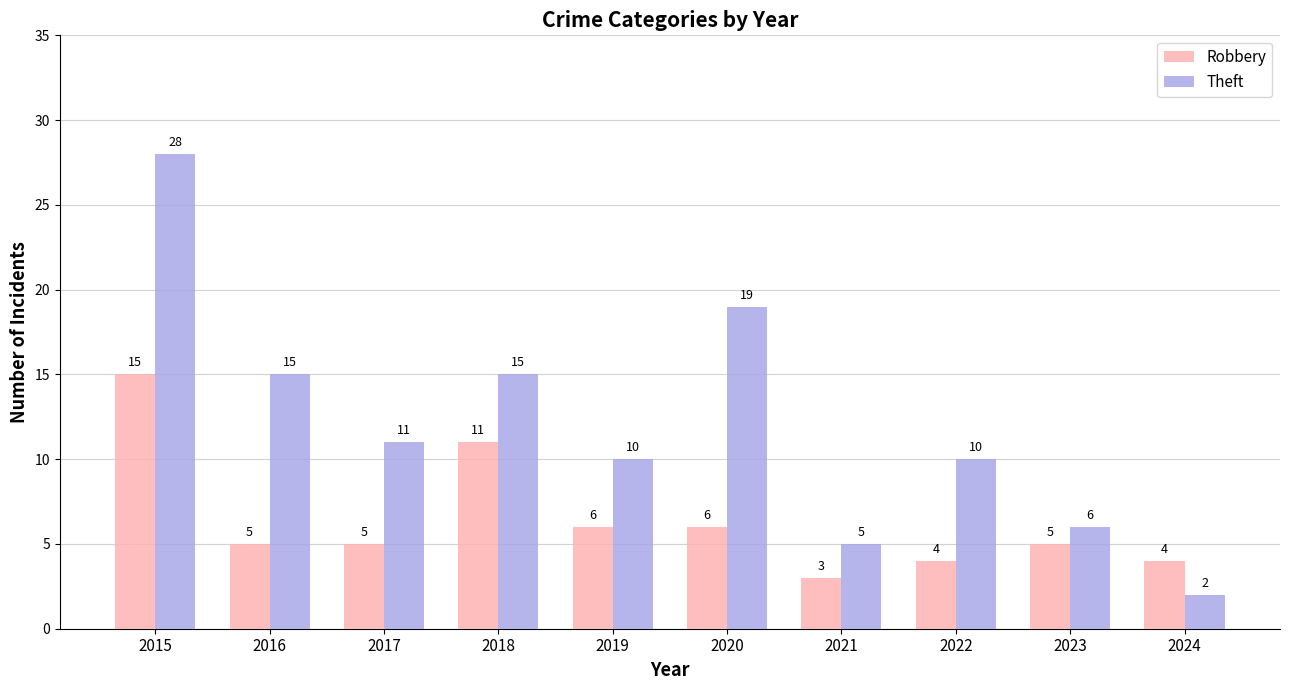

Which series has the largest range (max minus min)?

Theft